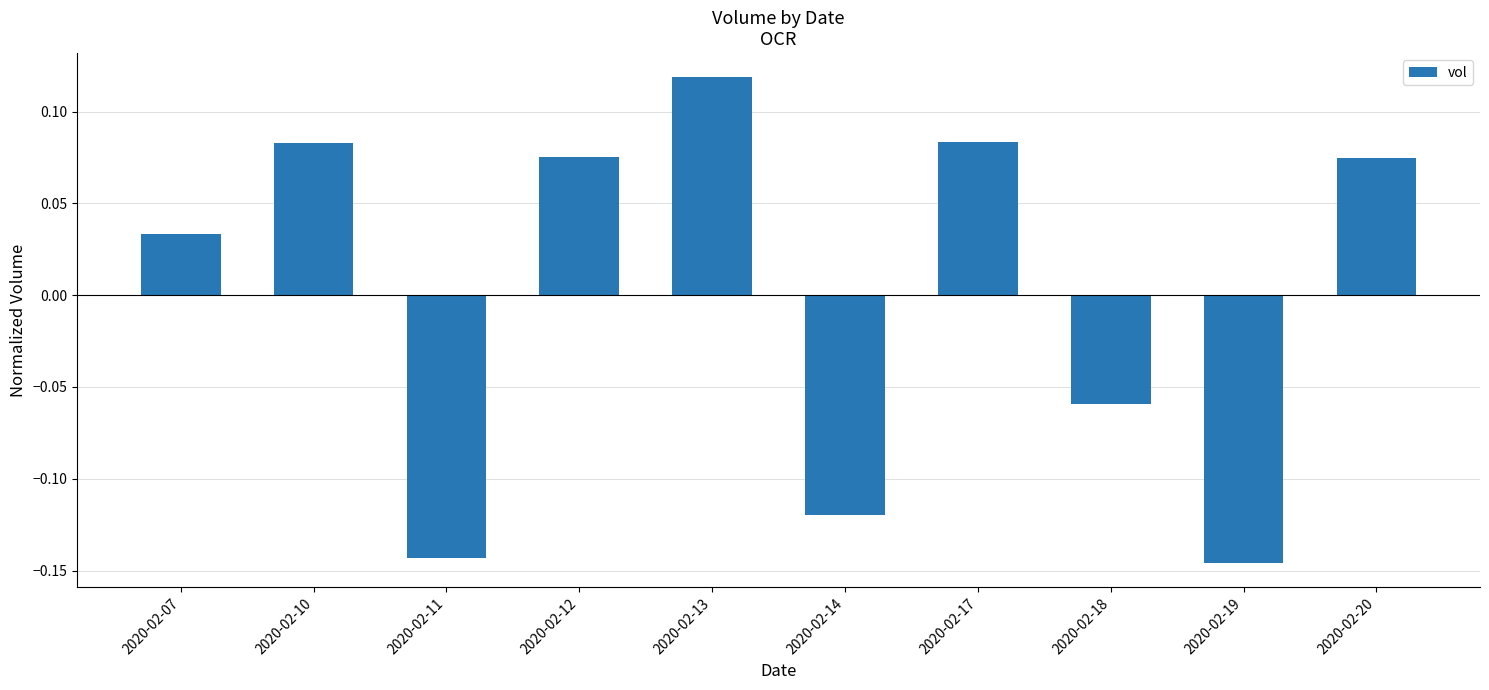

Where does the data first go above 0?

2020-02-07